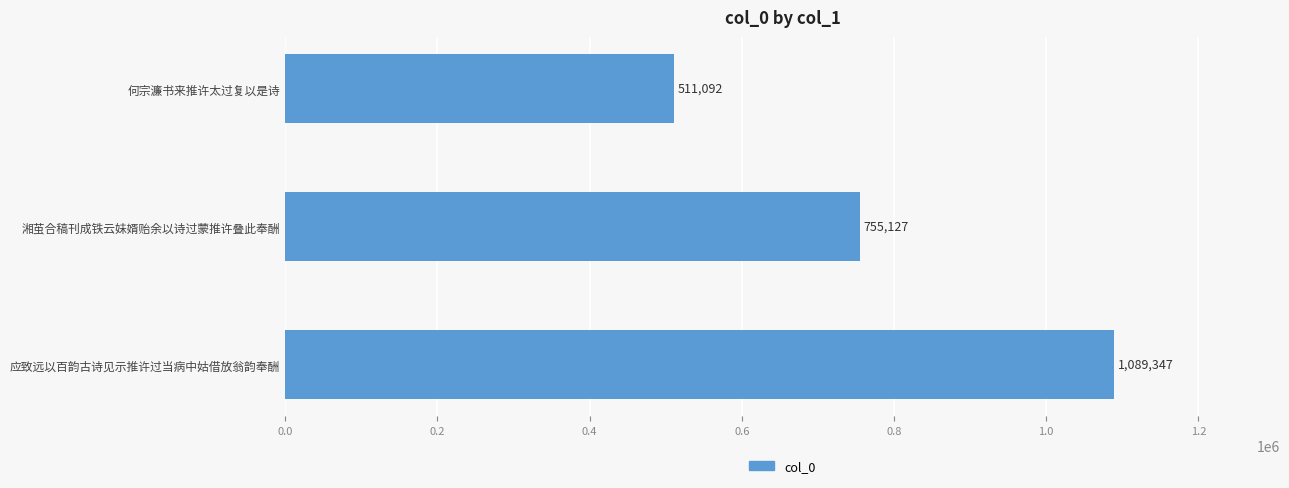

Reading top to bottom, list all the values displayed in this chart.

511092	755127	1089347